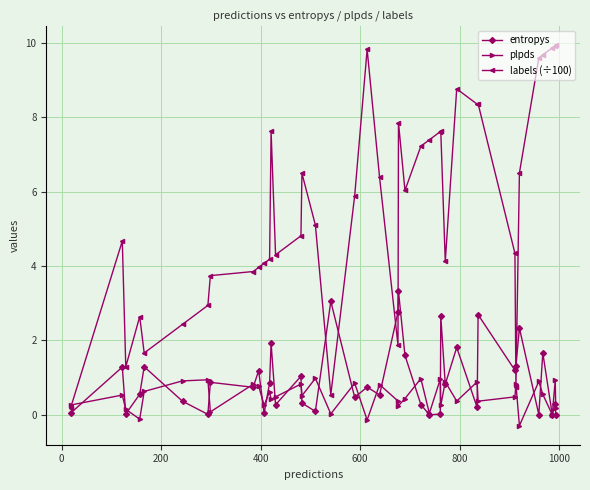

What is the sum of all plpds values?

19.9